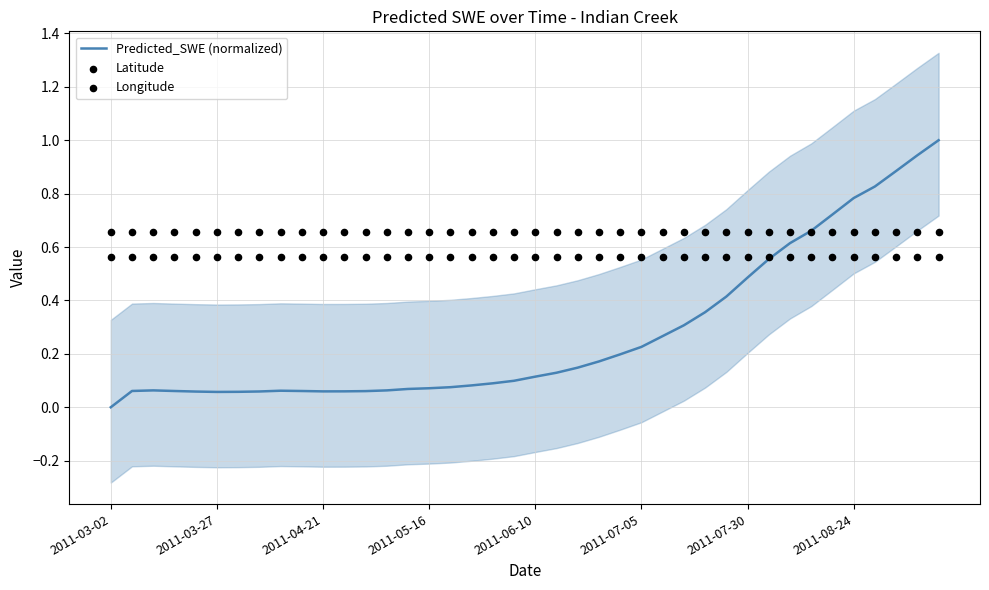

Is the value of Predicted_SWE (normalized) at 24 greater than the value of Latitude at 26?

No